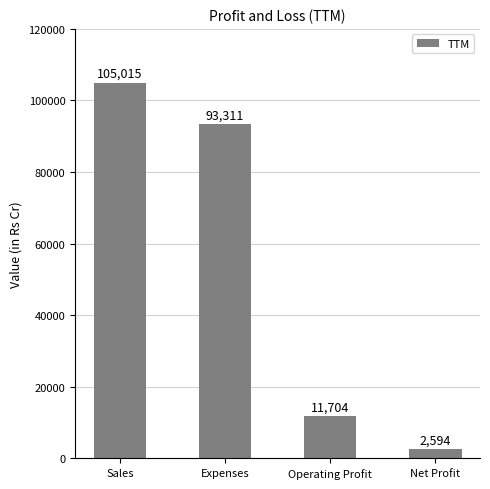

List the labels in order of value, largest first.

Sales, Expenses, Operating Profit, Net Profit